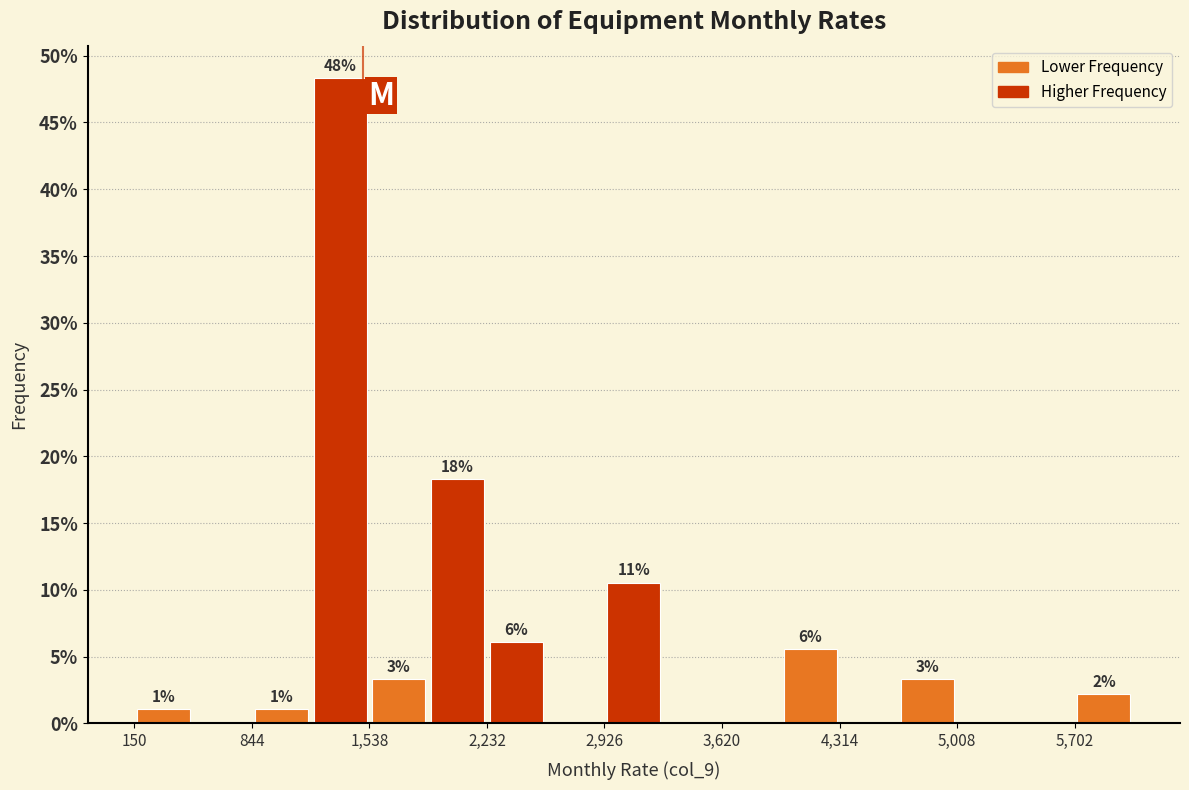

Read against the x-axis, roughly where is the centre of the tallest bar?

1400